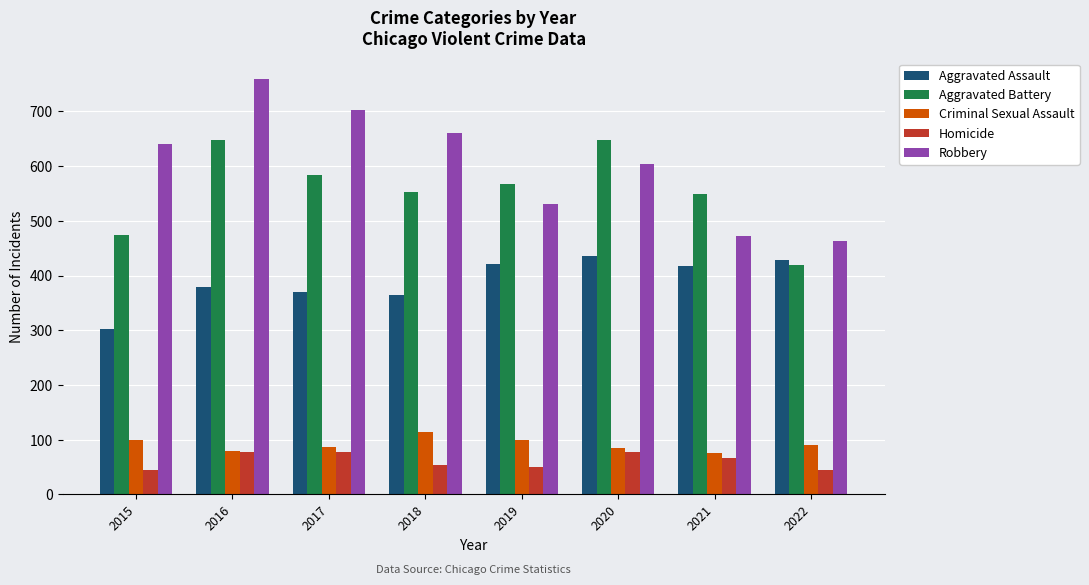

What is the sum of the Aggravated Battery values at 2016 and 2022?

1067